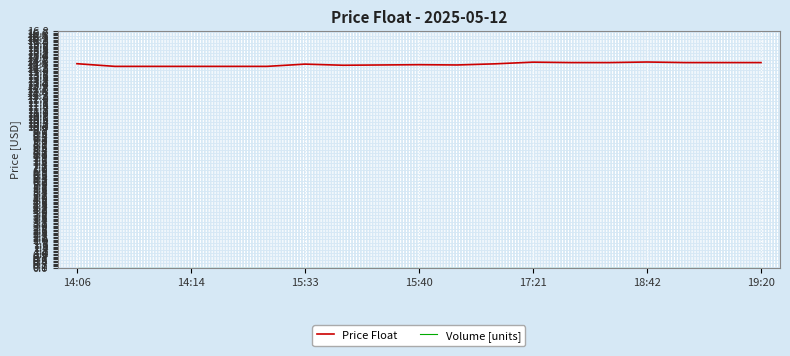

Which series has the widest spread of values?

Price Float